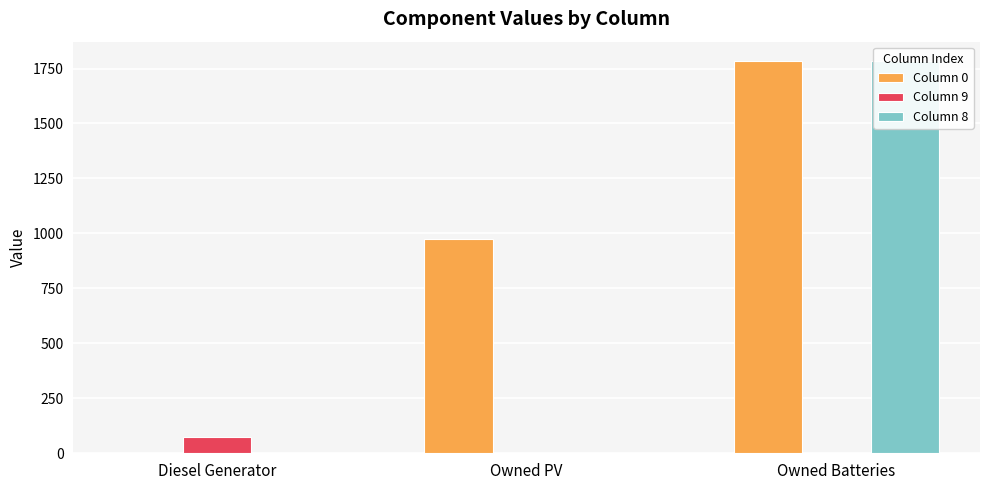

List the labels in order of Column 9 value, largest first.

Diesel Generator, Owned PV, Owned Batteries